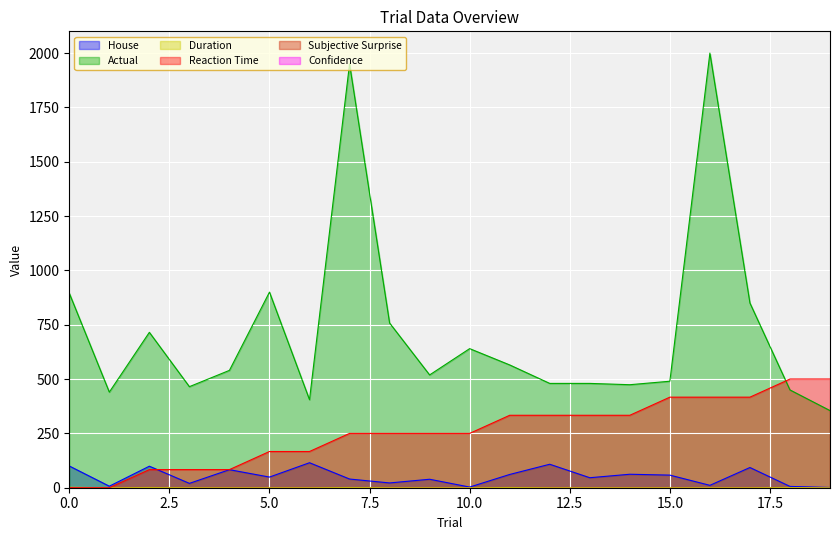

Which series changed the most between 4 and 6?

Actual